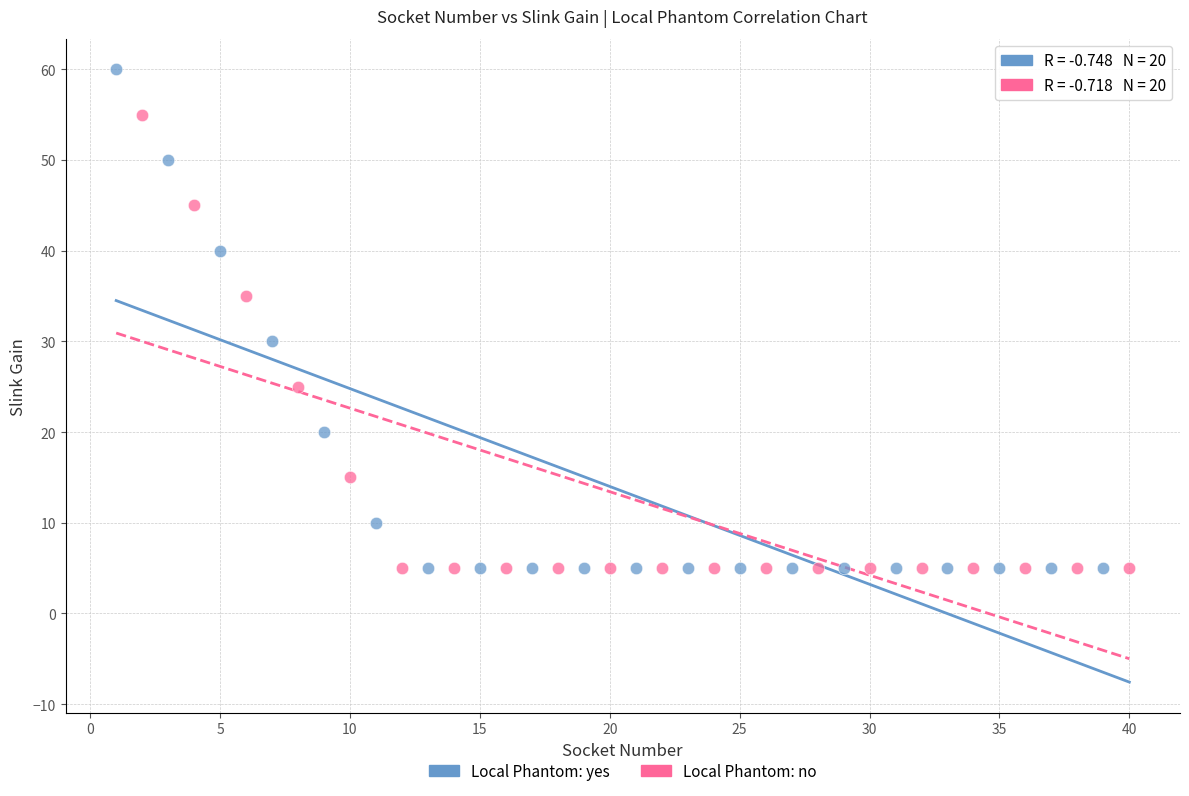

Which series has the largest Y range (max minus min)?

Local Phantom: yes